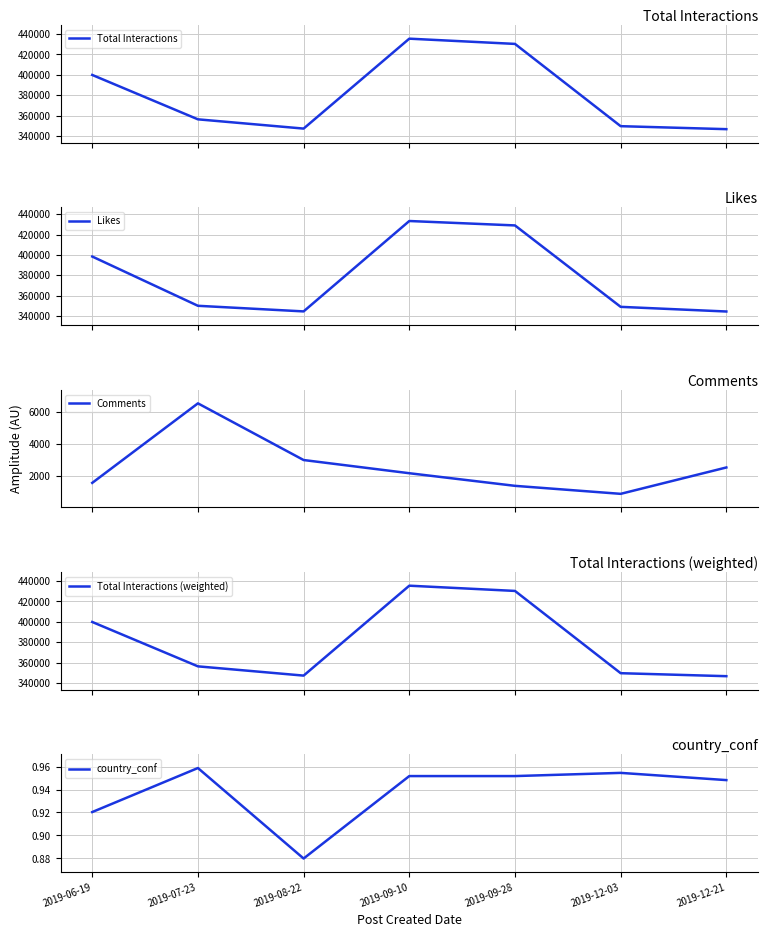

True or false: Comments and country_conf intersect in this chart.

False